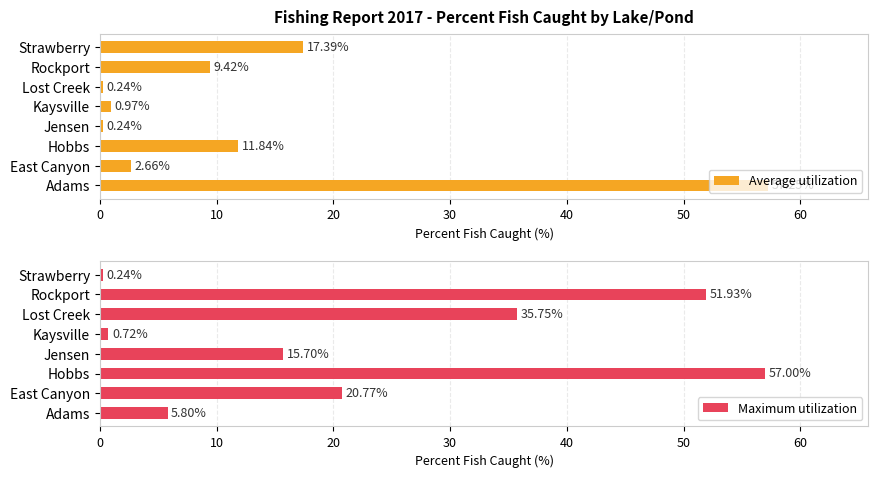

What is the difference between the maximum and minimum values in the Average utilization series?

57.0